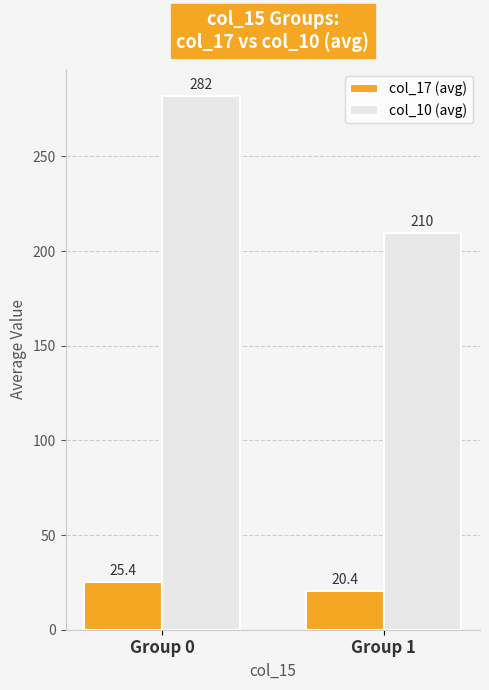

Which series has the widest spread of values?

col_10 (avg)